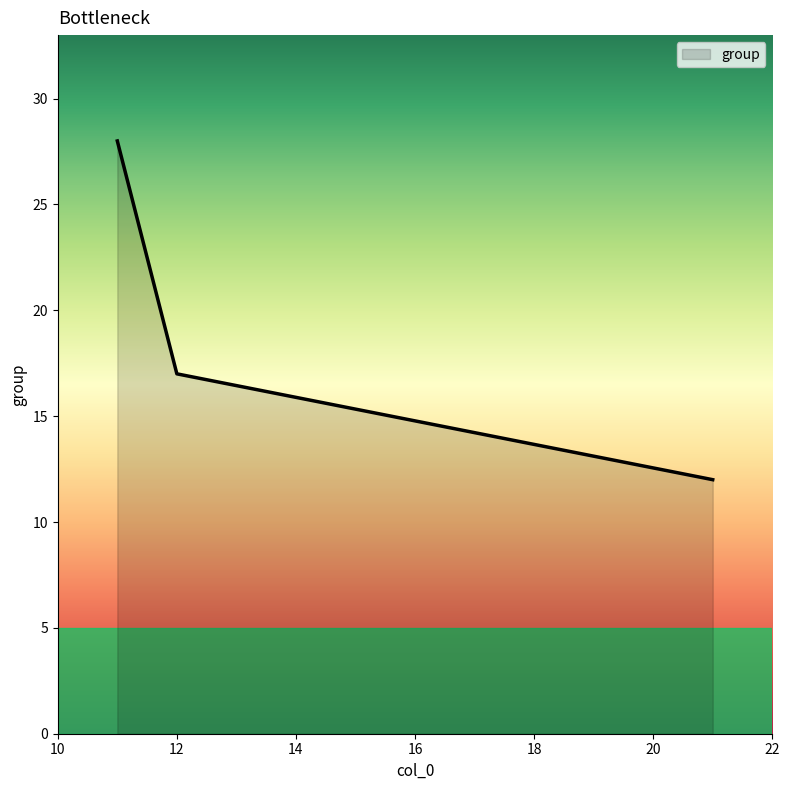

What is the difference between the maximum and minimum values?

16